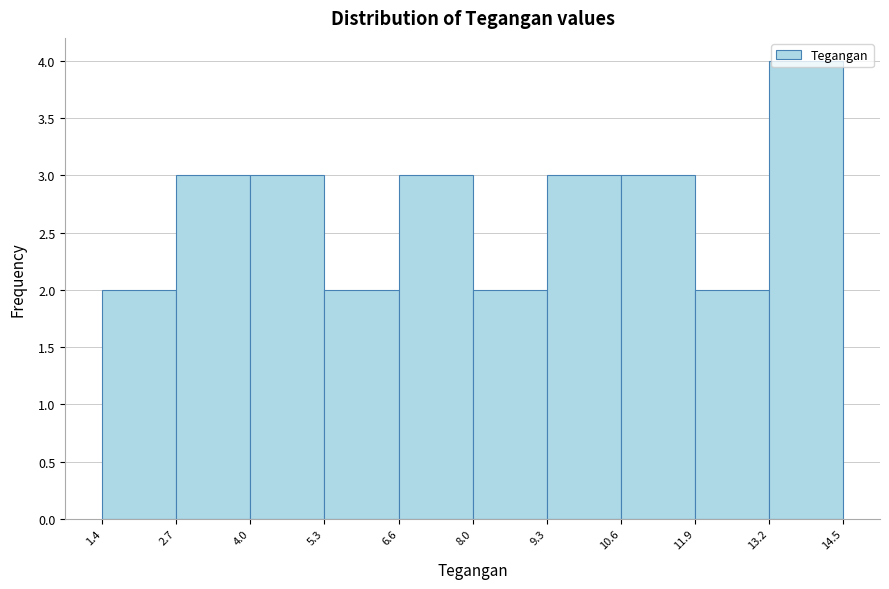

Reading left to right, transcribe this chart: for each bar, give the range it covers on the x-axis and its height. The values are not printed on the chart, so give them approximately, as read against the axis.

1.4 to 2.7: 2
2.7 to 4.0: 3
4.0 to 5.3: 3
5.3 to 6.6: 2
6.6 to 8.0: 3
8.0 to 9.3: 2
9.3 to 10.6: 3
10.6 to 11.9: 3
11.9 to 13.2: 2
13.2 to 14.5: 4